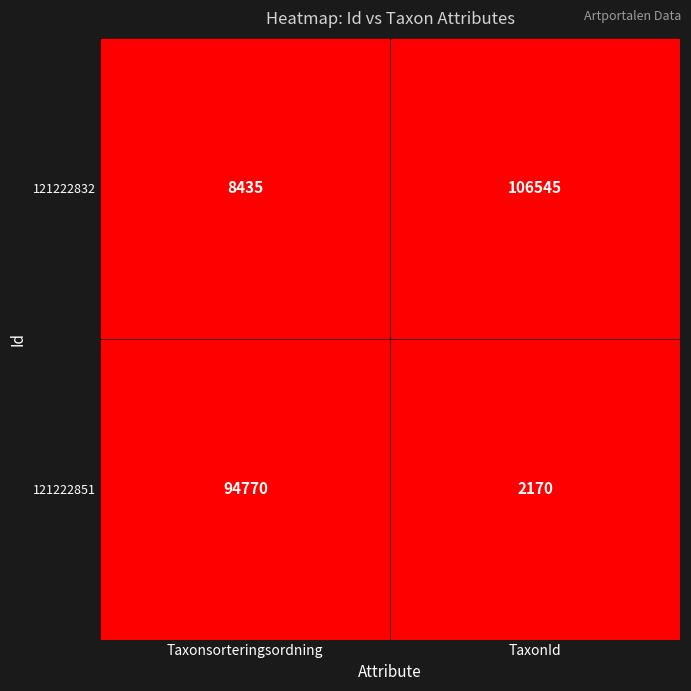

Reading left to right, extract all data points from this chart.

121222832: Taxonsorteringsordning=8435	TaxonId=106545
121222851: Taxonsorteringsordning=94770	TaxonId=2170